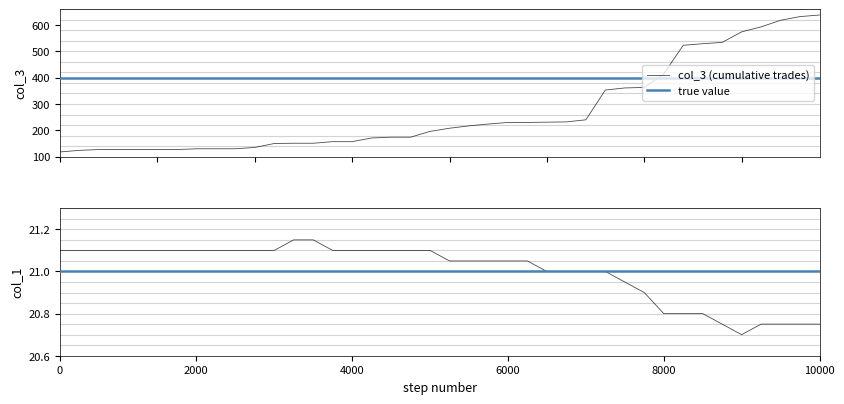

Does the chart display data point markers on the line(s)?

No